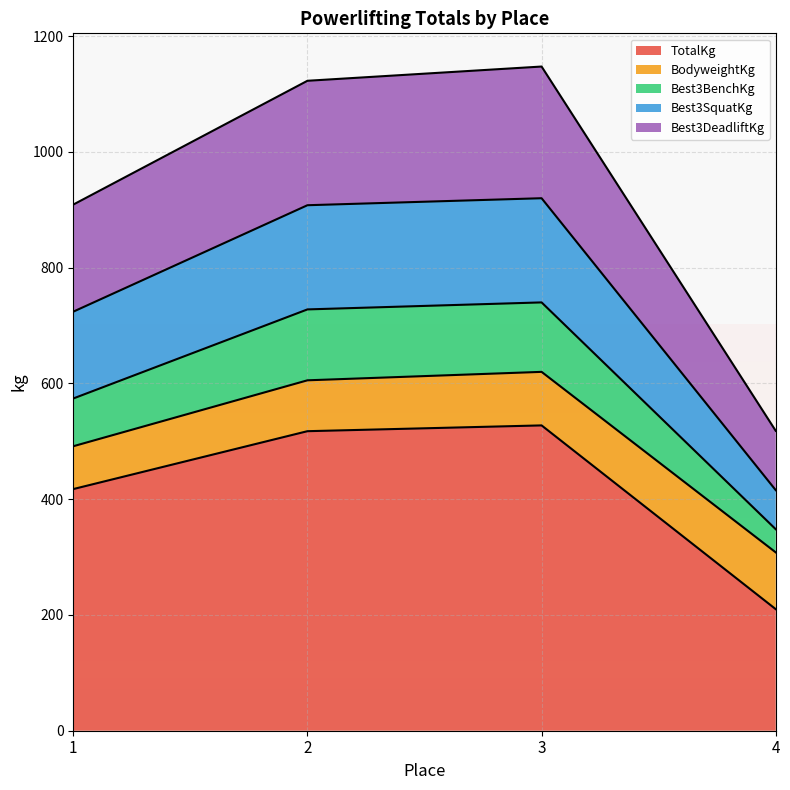

What is the difference between the maximum and minimum values in the TotalKg series?

317.5